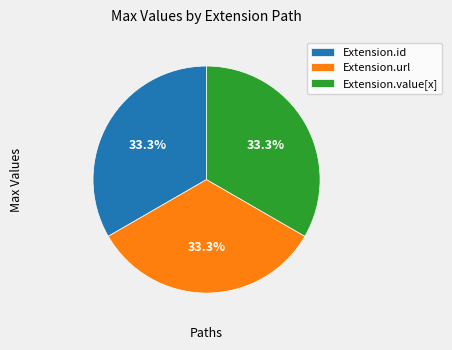

What percentage is NOT represented by Extension.value[x]?

66.7%